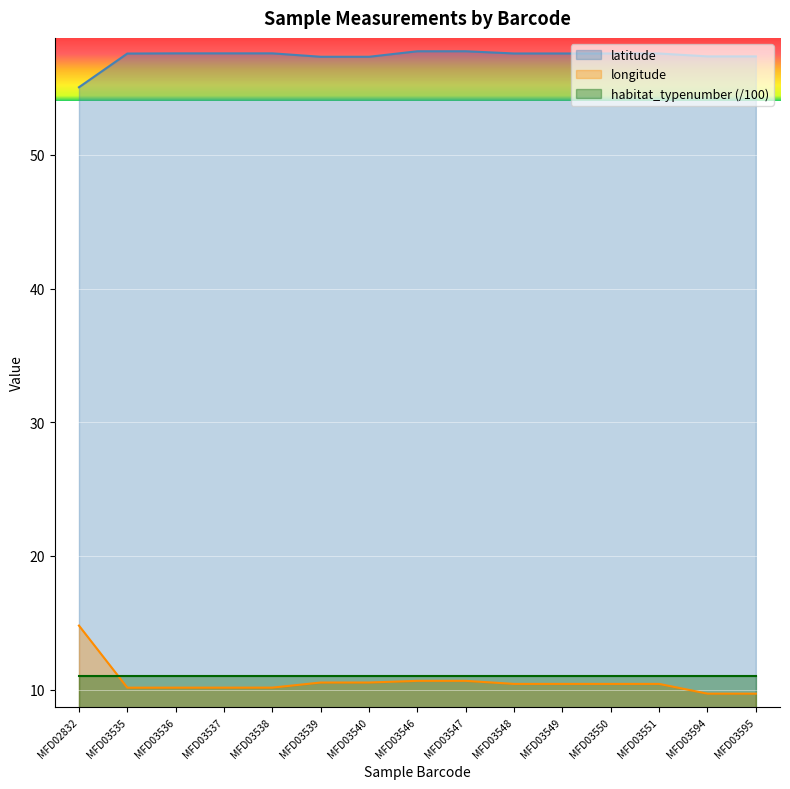

How many values in the latitude series exceed 57?

14